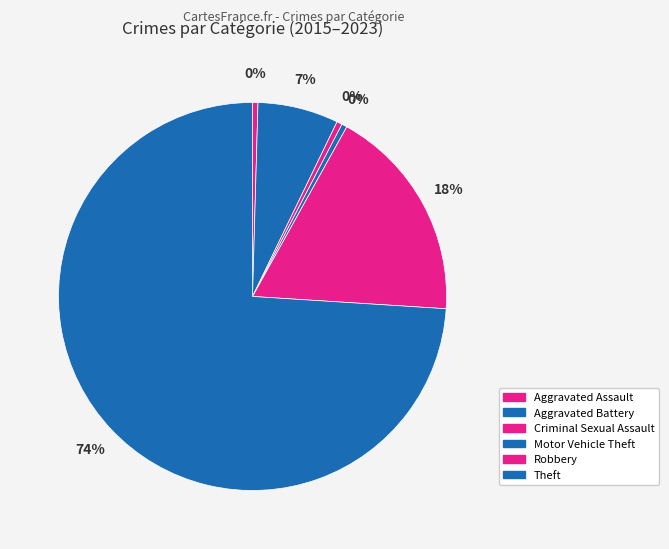

To the nearest percent, what is the combined percentage of Robbery and Motor Vehicle Theft?

18%